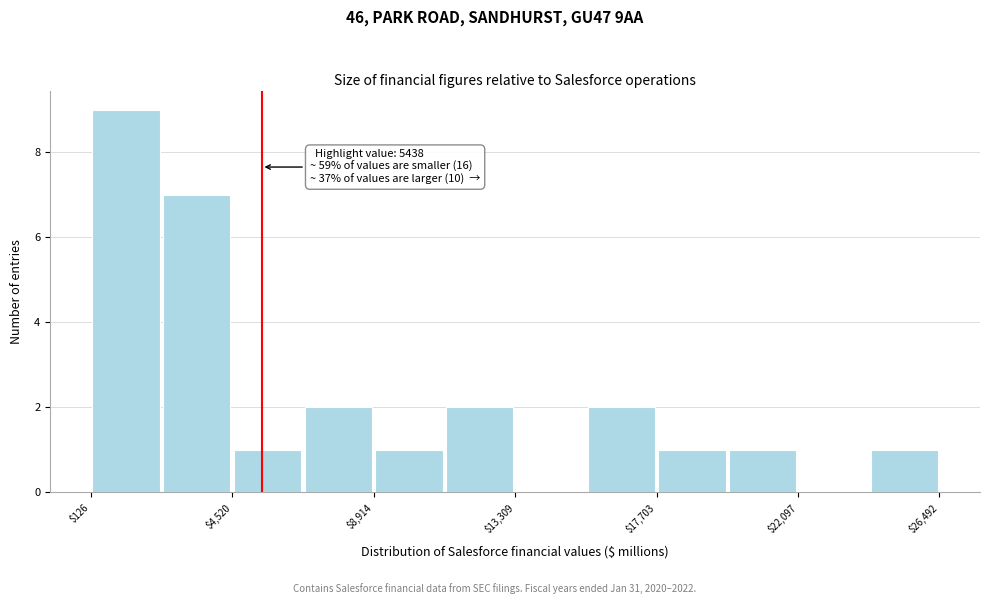

Over which range of the x-axis is the bar tallest?

0 to 2500